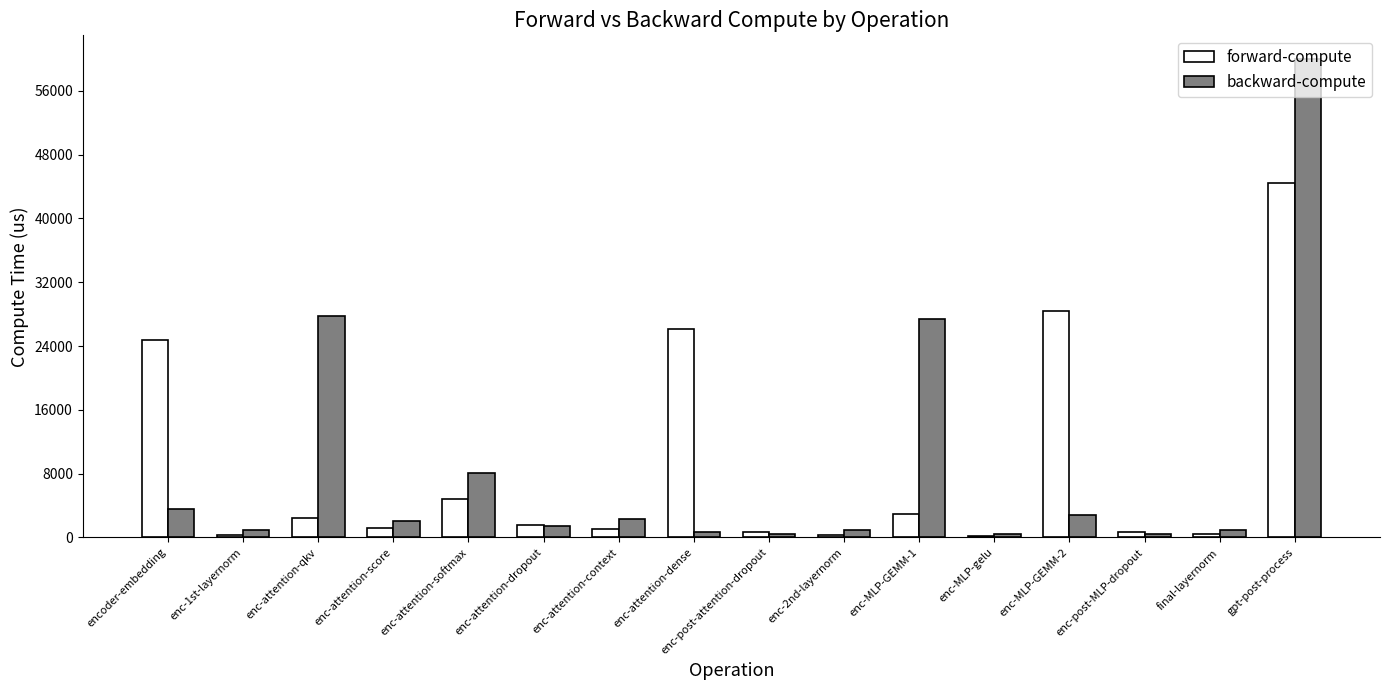

What is the sum of all forward-compute values?

140531.1